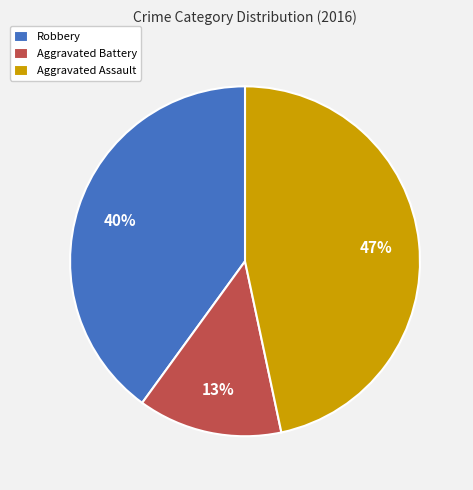

Between Robbery and Aggravated Battery, which is larger?

Robbery